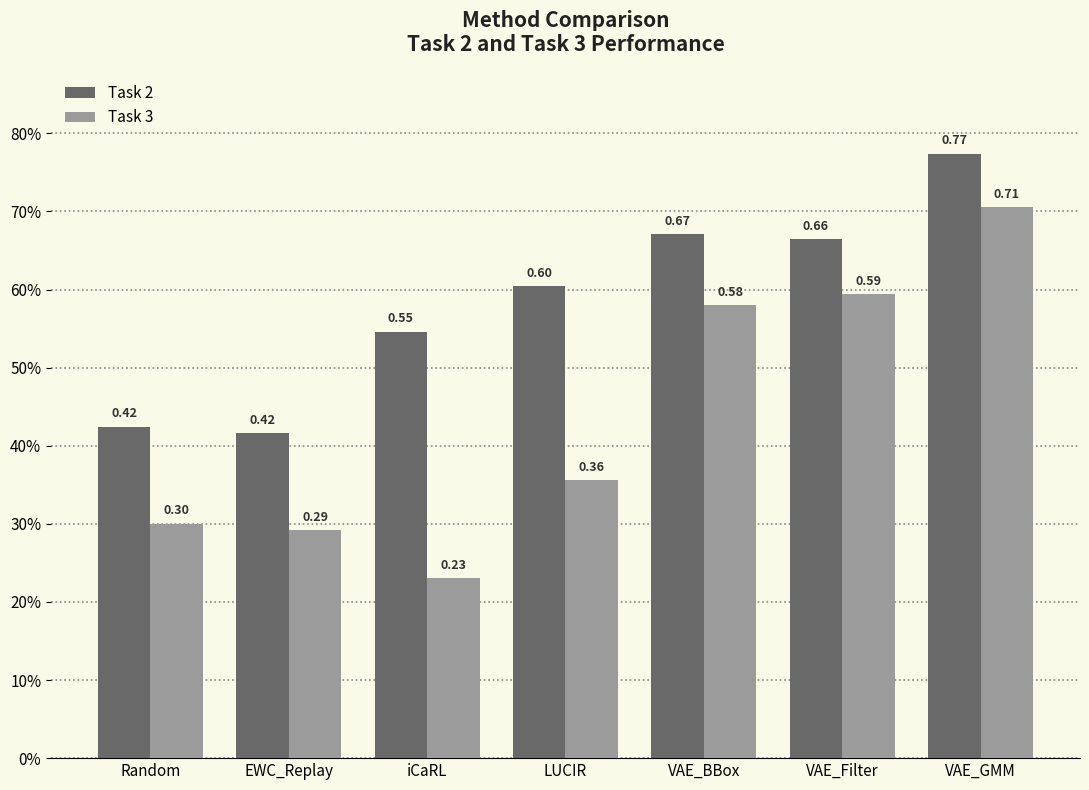

Rank the series by their maximum value, from lowest to highest.

Task 3, Task 2